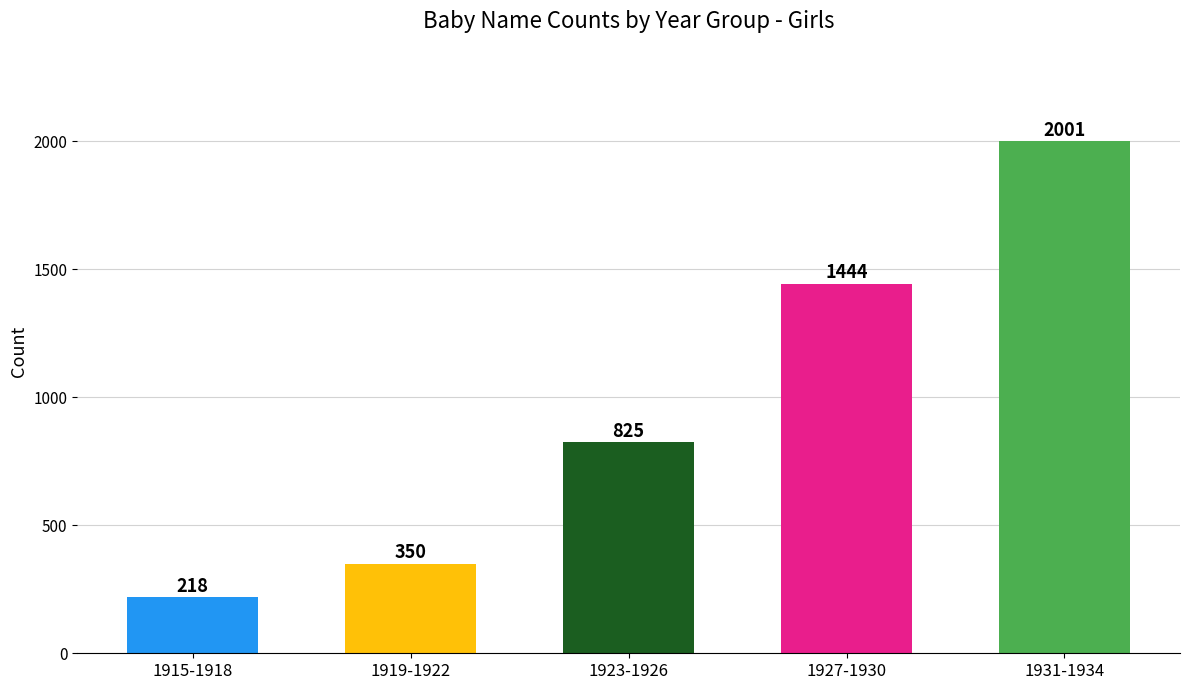

Count the number of data series in this chart.

1